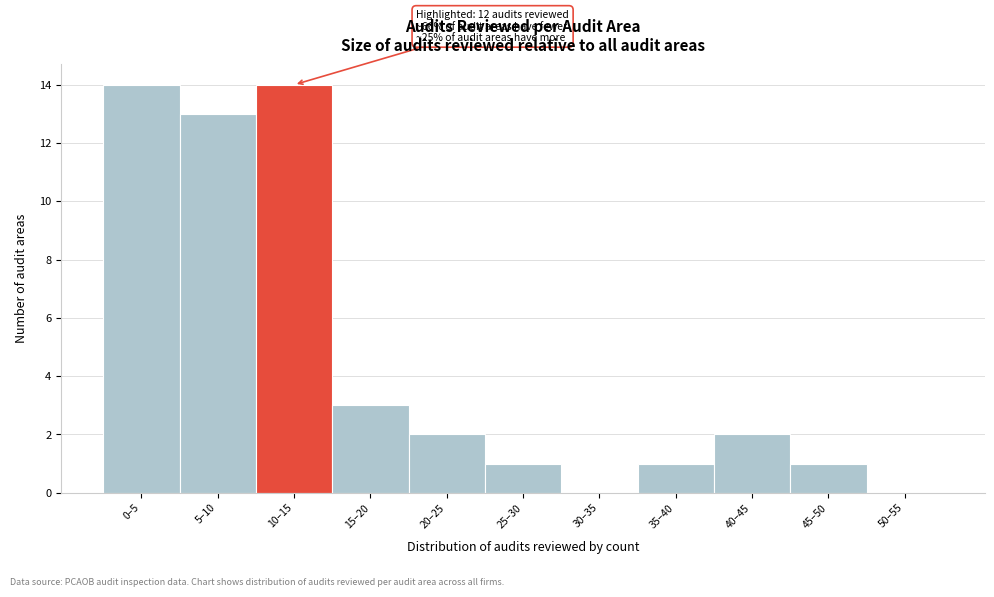

Reading left to right, list all the values displayed in this chart.

0–5=14	5–10=13	10–15=14	15–20=3	20–25=2	25–30=1	30–35=0	35–40=1	40–45=2	45–50=1	50–55=0